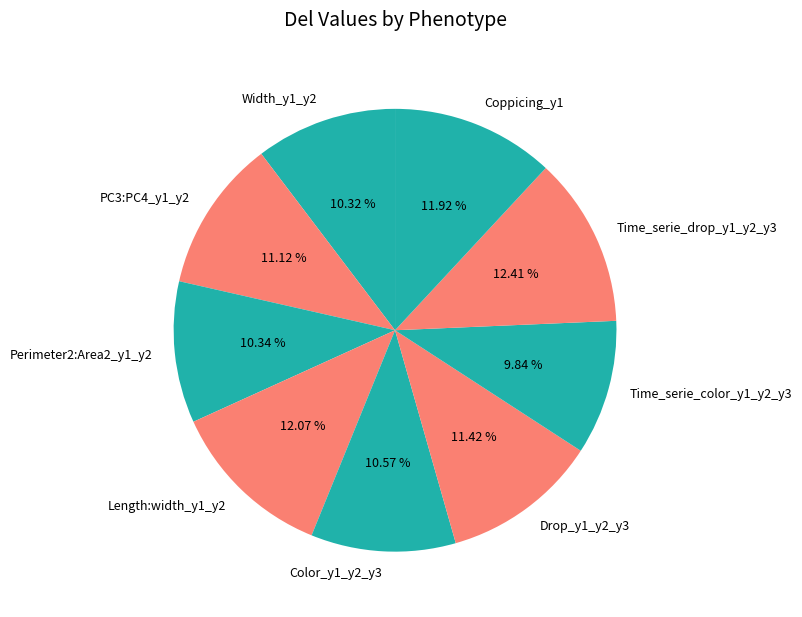

How many segments does this pie chart have?

9